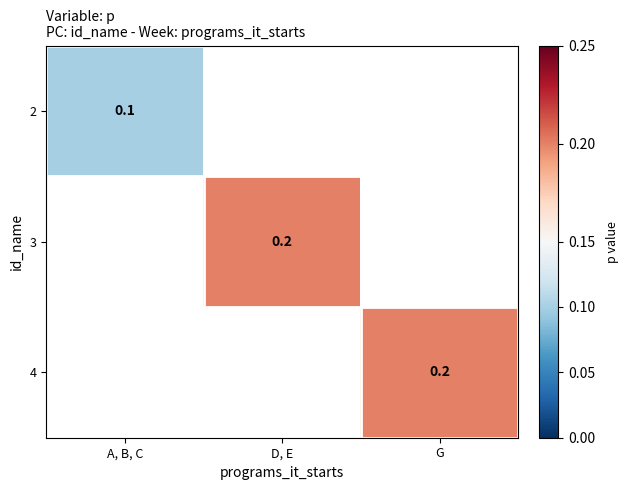

What is the minimum value shown in the chart?

0.1